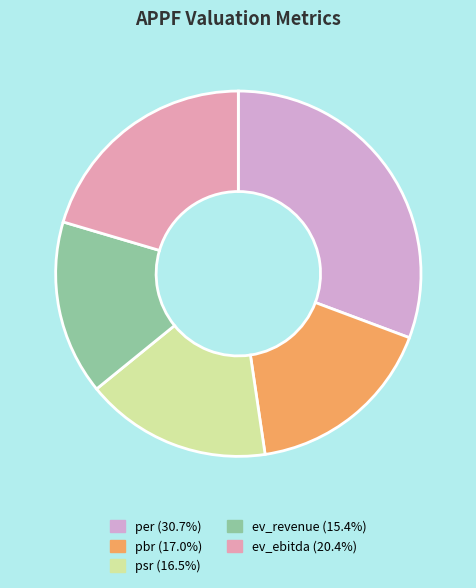

To the nearest percent, what percentage of the pie is ev_ebitda?

20%